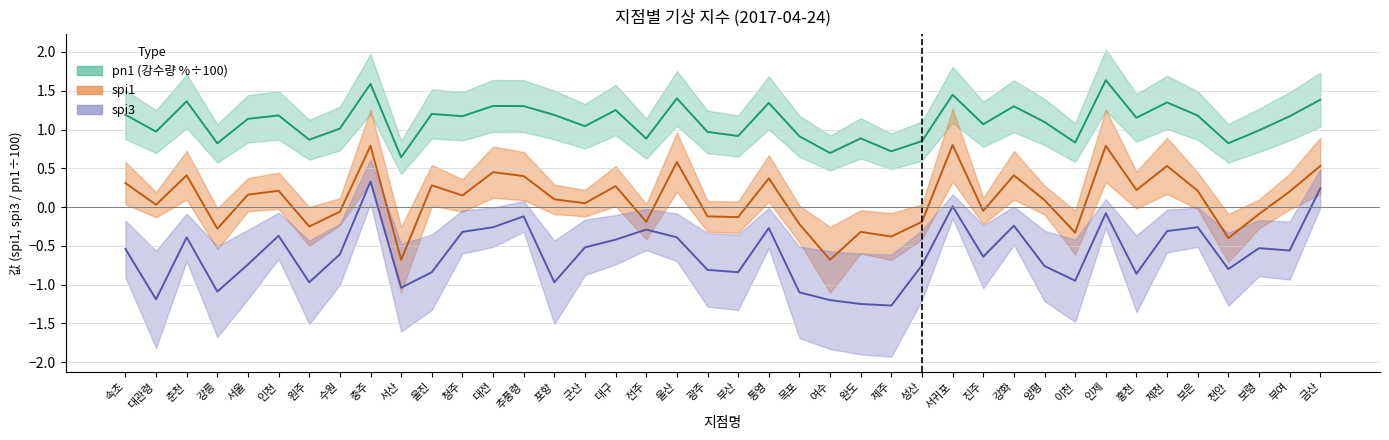

Reading left to right, transcribe all the data shown in this chart.

spi1: 속초=0.3	대관령=0.0	춘천=0.4	강릉=-0.3	서울=0.2	인천=0.2	원주=-0.2	수원=-0.1	충주=0.8	서산=-0.7	울진=0.3	청주=0.1	대전=0.5	추풍령=0.4	포항=0.1	군산=0.1	대구=0.3	전주=-0.2	울산=0.6	광주=-0.1	부산=-0.1	통영=0.4	목포=-0.2	여수=-0.7	완도=-0.3	제주=-0.4	성산=-0.2	서귀포=0.8	진주=-0.1	강화=0.4	양평=0.1	이천=-0.3	인제=0.8	홍천=0.2	제천=0.5	보은=0.2	천안=-0.4	보령=-0.1	부여=0.2	금산=0.5
spi3: 속초=-0.5	대관령=-1.2	춘천=-0.4	강릉=-1.1	서울=-0.7	인천=-0.4	원주=-1.0	수원=-0.6	충주=0.3	서산=-1.0	울진=-0.8	청주=-0.3	대전=-0.3	추풍령=-0.1	포항=-1.0	군산=-0.5	대구=-0.4	전주=-0.3	울산=-0.4	광주=-0.8	부산=-0.8	통영=-0.3	목포=-1.1	여수=-1.2	완도=-1.2	제주=-1.3	성산=-0.8	서귀포=0.0	진주=-0.6	강화=-0.2	양평=-0.8	이천=-0.9	인제=-0.1	홍천=-0.9	제천=-0.3	보은=-0.3	천안=-0.8	보령=-0.5	부여=-0.6	금산=0.2
pn1: 속초=1.2	대관령=1.0	춘천=1.4	강릉=0.8	서울=1.1	인천=1.2	원주=0.9	수원=1.0	충주=1.6	서산=0.6	울진=1.2	청주=1.2	대전=1.3	추풍령=1.3	포항=1.2	군산=1.0	대구=1.3	전주=0.9	울산=1.4	광주=1.0	부산=0.9	통영=1.3	목포=0.9	여수=0.7	완도=0.9	제주=0.7	성산=0.9	서귀포=1.4	진주=1.1	강화=1.3	양평=1.1	이천=0.8	인제=1.6	홍천=1.2	제천=1.4	보은=1.2	천안=0.8	보령=1.0	부여=1.2	금산=1.4